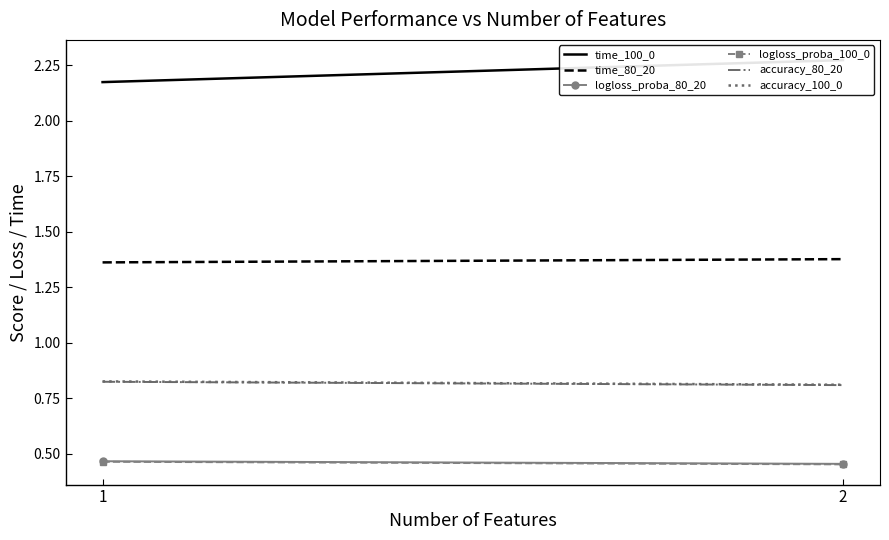

True or false: time_80_20 has a value of 0.4 at 2.

False